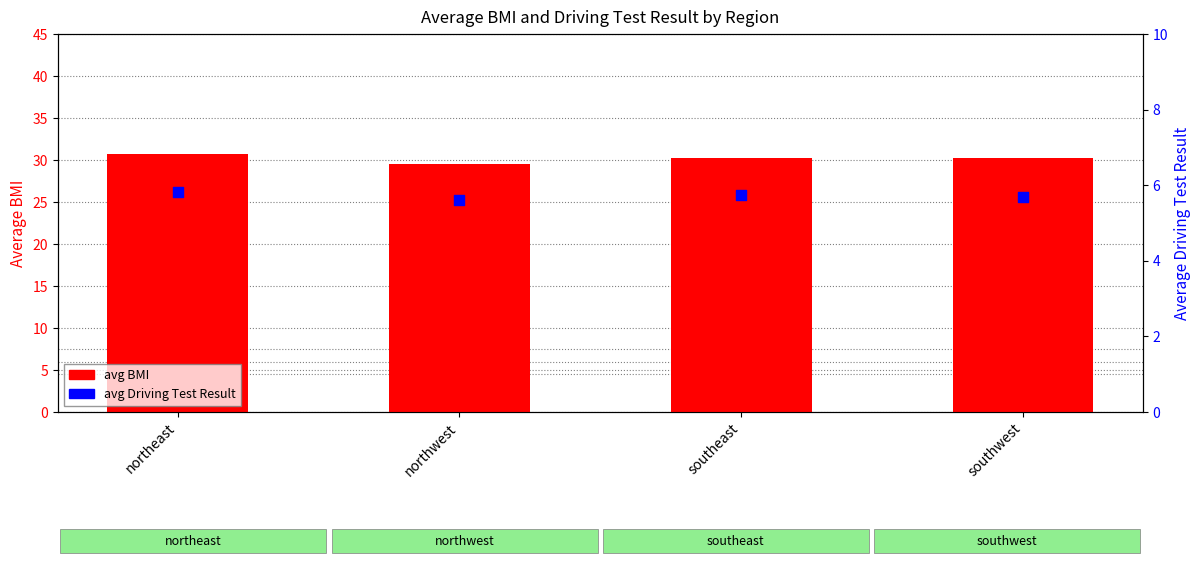

At which category is the sum across all series the highest?

northeast